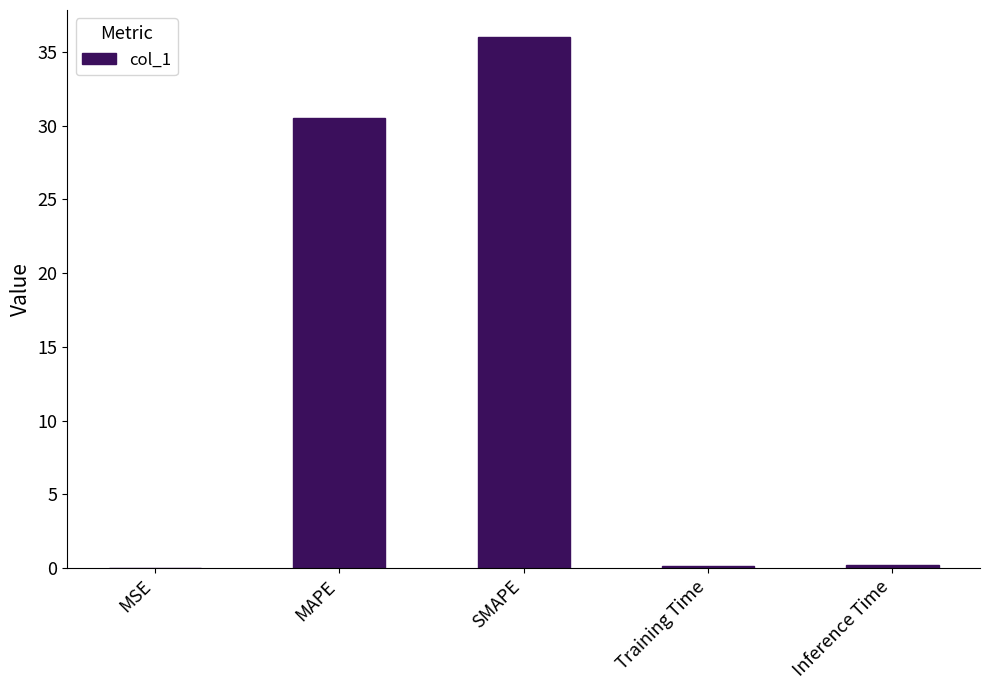

The chart shows a value of 8.1 at SMAPE. True or false?

False